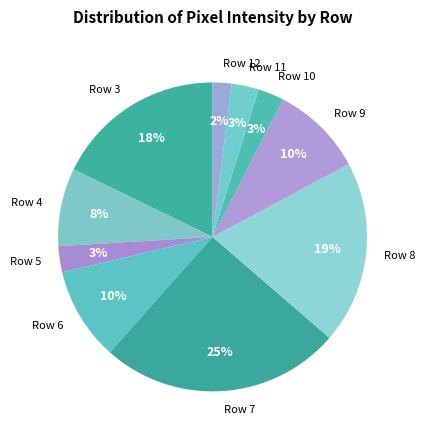

How many slices are in this pie chart?

10